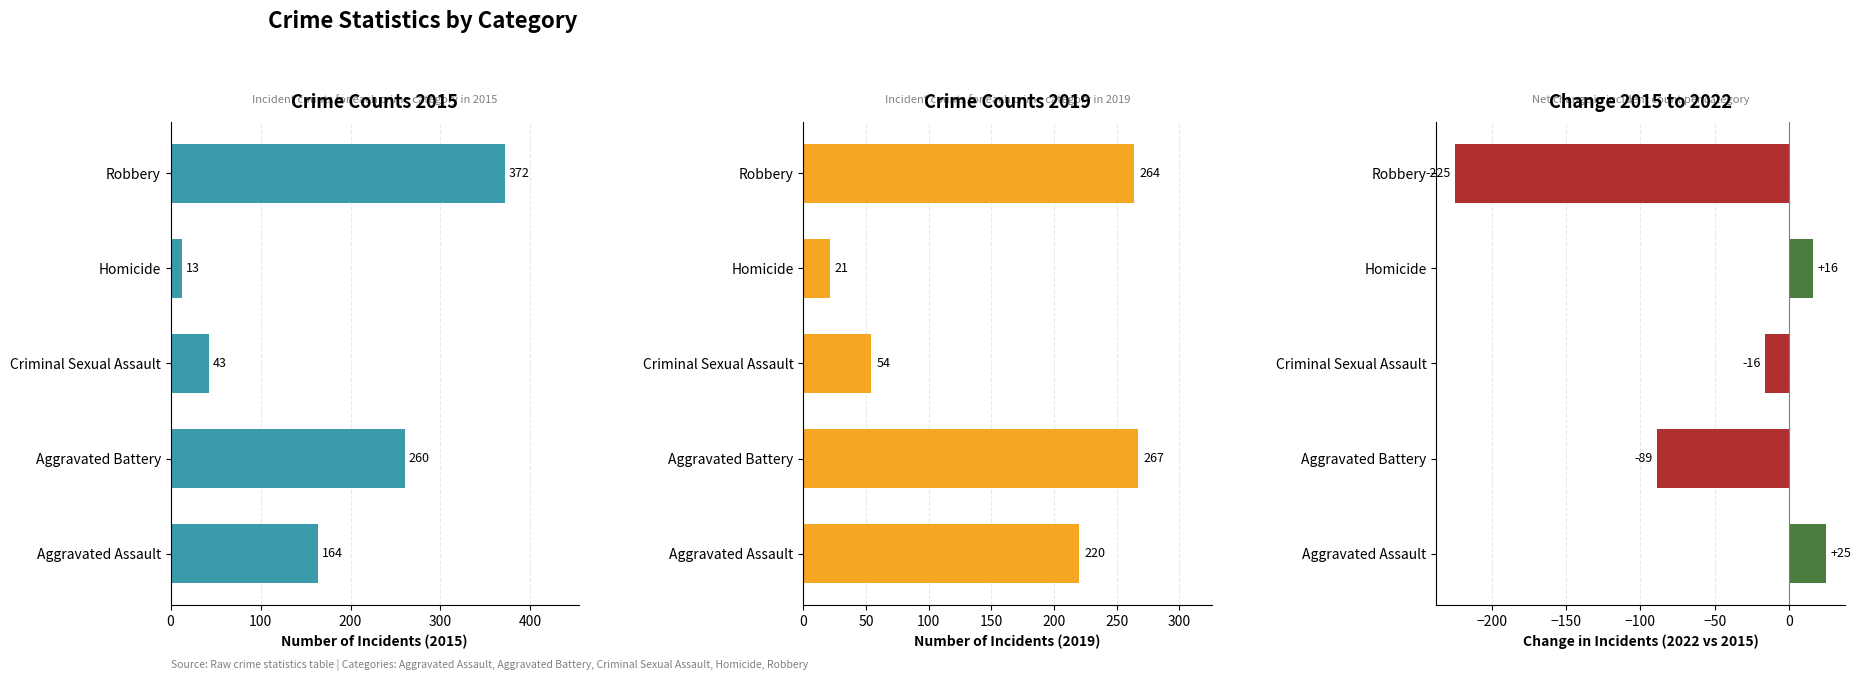

The chart shows a value of 14 at 0. True or false?

False